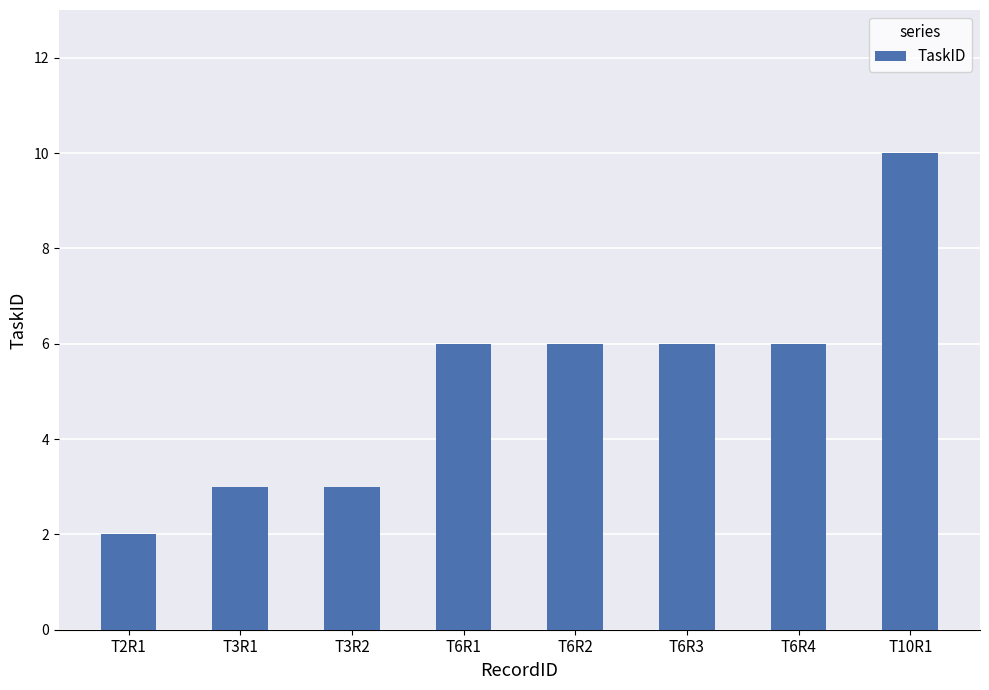

What is the ratio of the value at T6R4 to the value at T2R1?

3.0